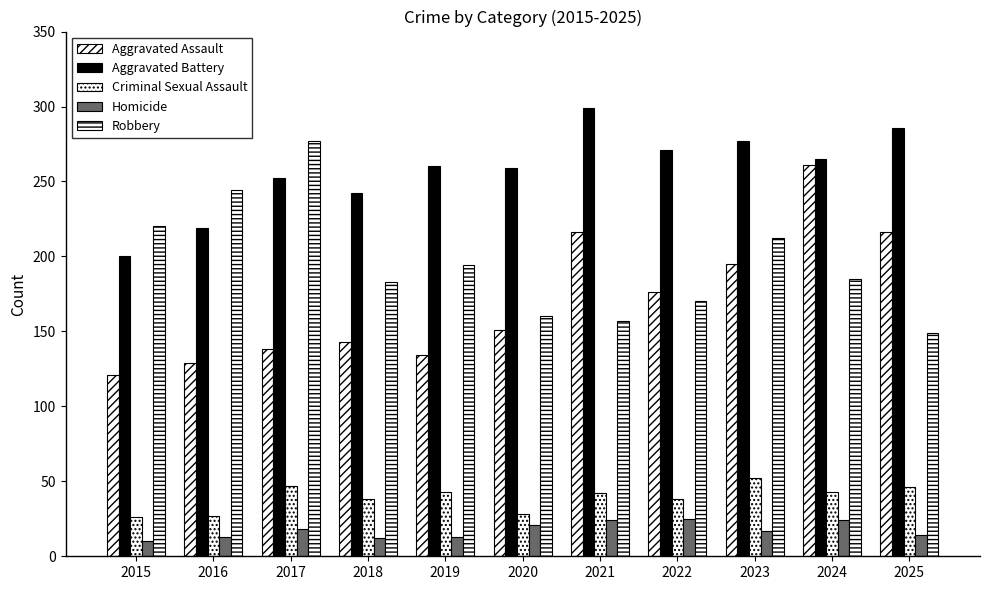

How many values in the Aggravated Battery series are below 260?

5